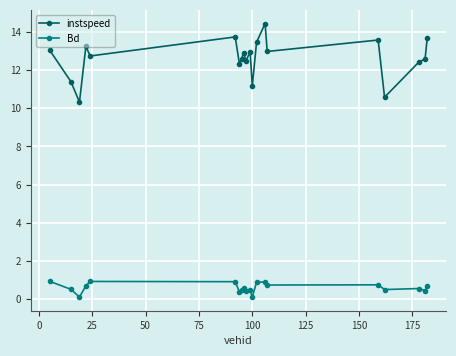

What is the value of the instspeed point at the 16th from the left?

13.6